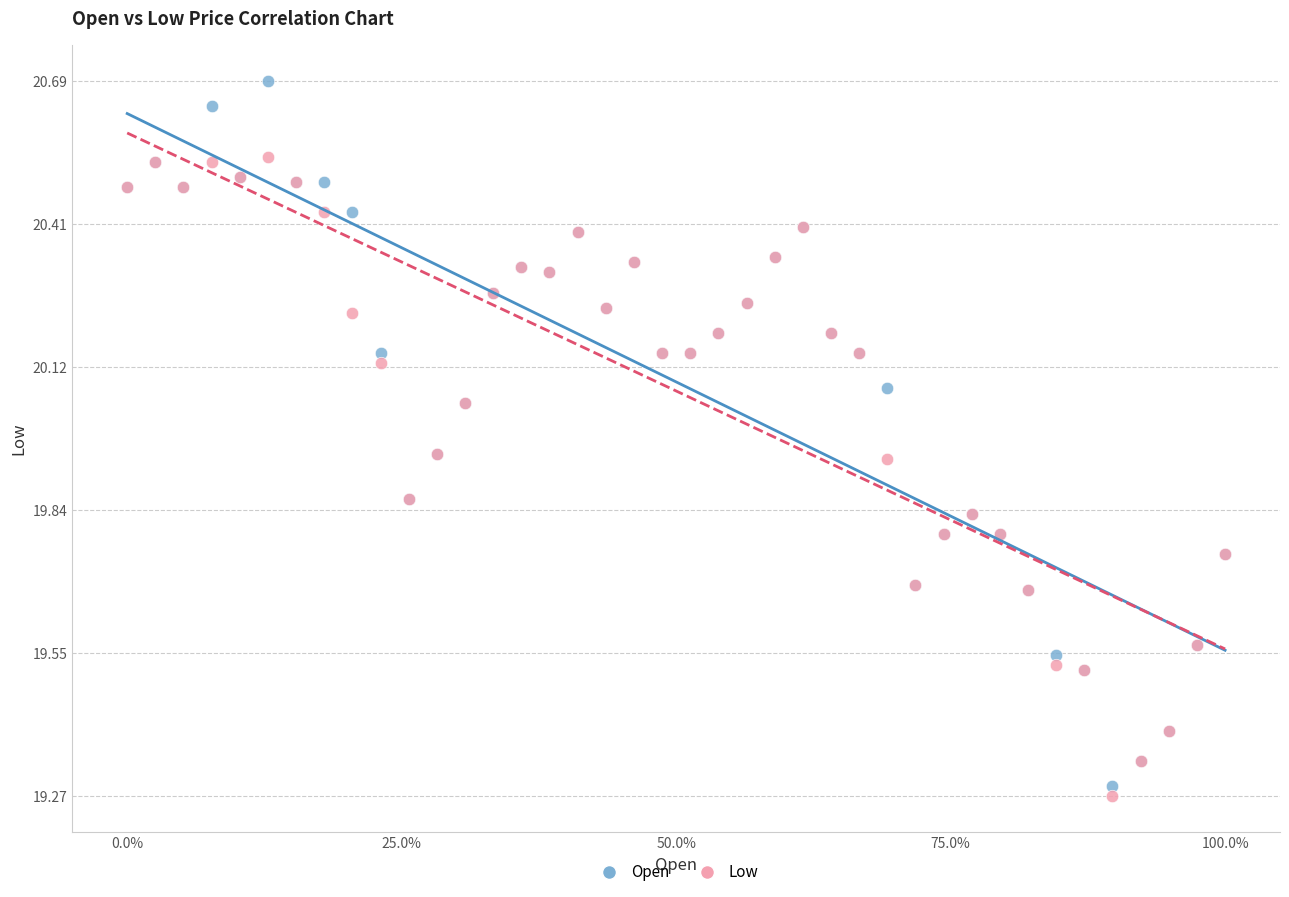

Which series contains the lowest Y value?

Low